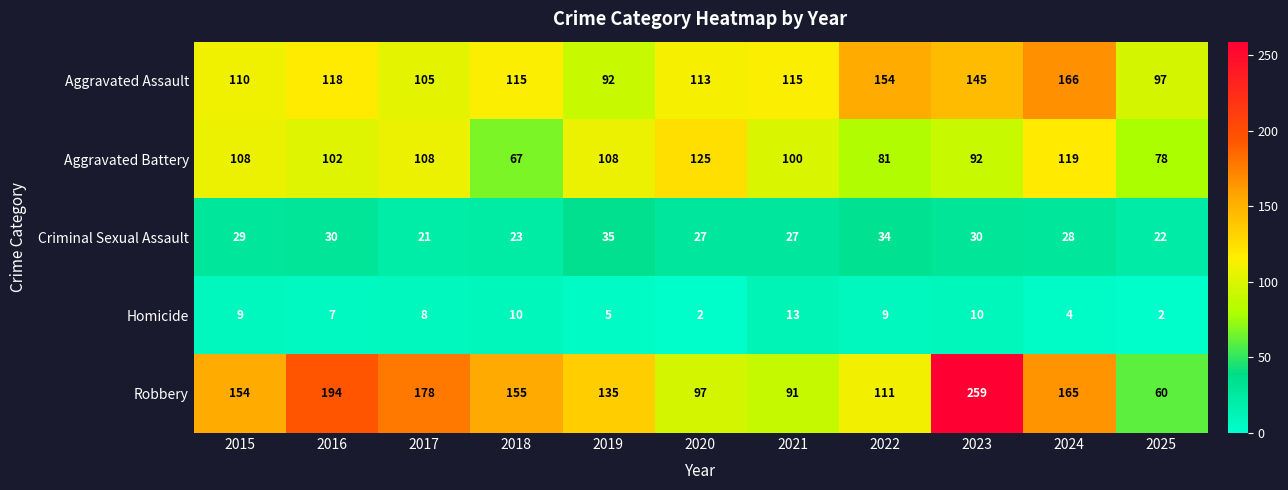

What is the difference between the highest and lowest values at 2019?

130